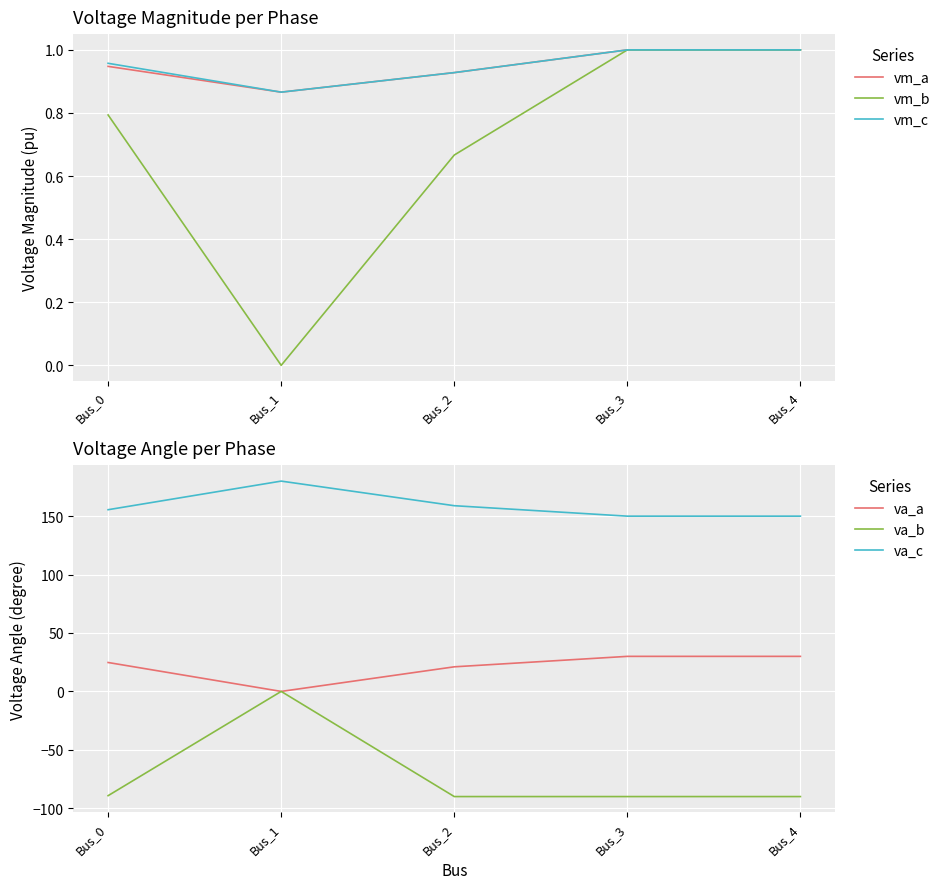

Reading left to right, extract all data points from this chart.

vm_a: Bus_0=0.9	Bus_1=0.9	Bus_2=0.9	Bus_3=1.0	Bus_4=1.0
vm_b: Bus_0=0.8	Bus_1=0.0	Bus_2=0.7	Bus_3=1.0	Bus_4=1.0
vm_c: Bus_0=1.0	Bus_1=0.9	Bus_2=0.9	Bus_3=1.0	Bus_4=1.0
va_a: Bus_0=24.8	Bus_1=0.0	Bus_2=21.1	Bus_3=30.0	Bus_4=30.0
va_b: Bus_0=-89.2	Bus_1=0.0	Bus_2=-90.0	Bus_3=-90.0	Bus_4=-90.0
va_c: Bus_0=155.5	Bus_1=180.0	Bus_2=158.9	Bus_3=150.0	Bus_4=150.0